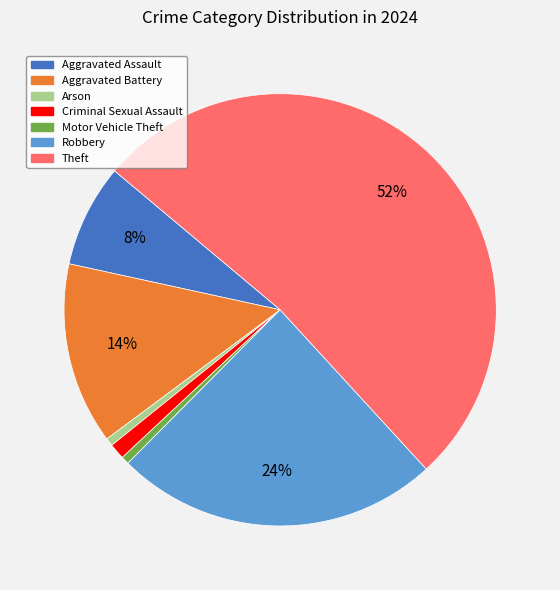

To the nearest percent, what is the average slice percentage?

14%